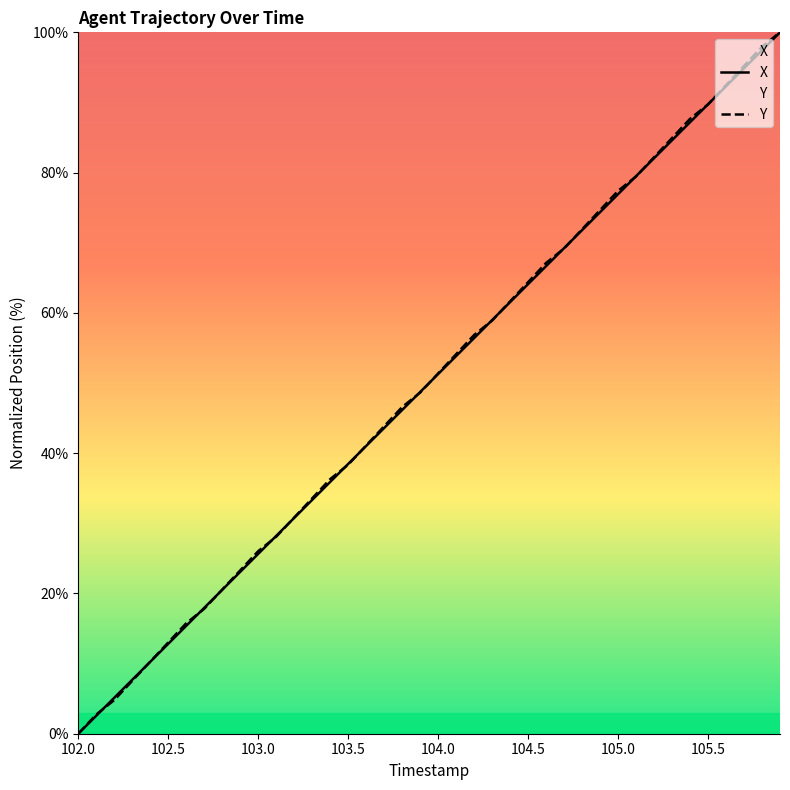

What are all the series names shown in the legend?

X, Y